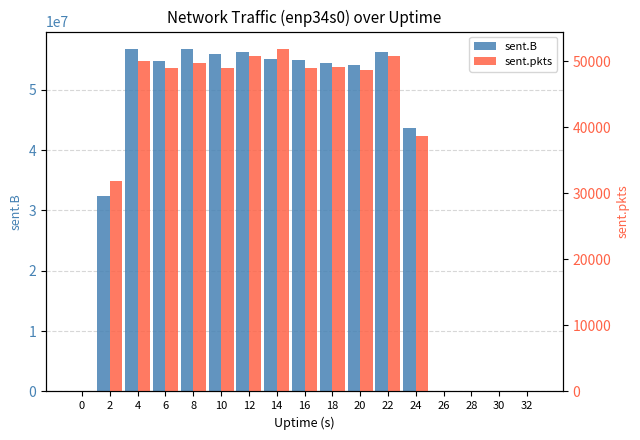

What are all the series names shown in the legend?

sent.B, sent.pkts